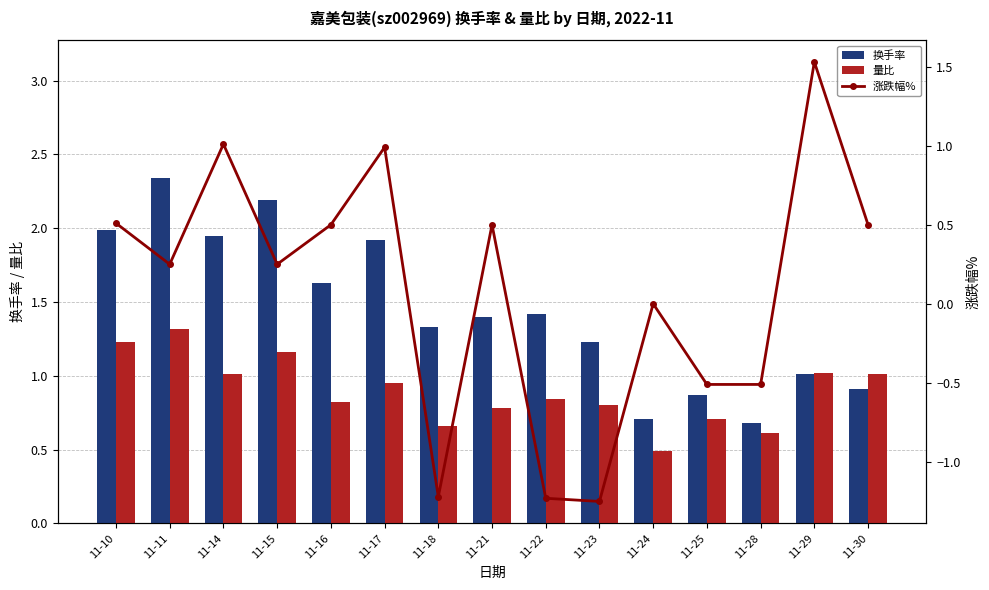

True or false: 换手率 has a value of 1.9 at 11-14.

True